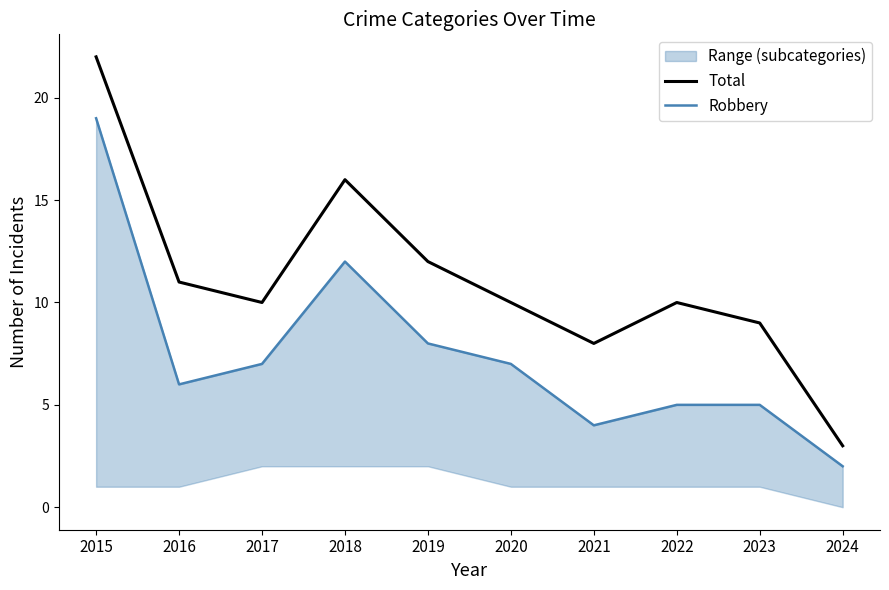

What is the average value of the Robbery series?

8